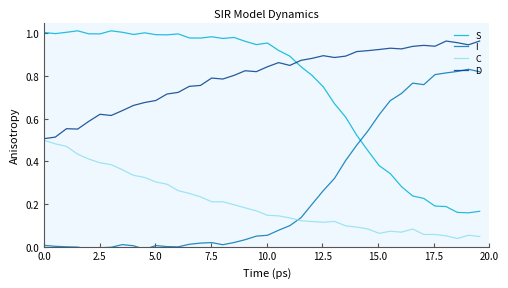

True or false: S and D intersect in this chart.

True